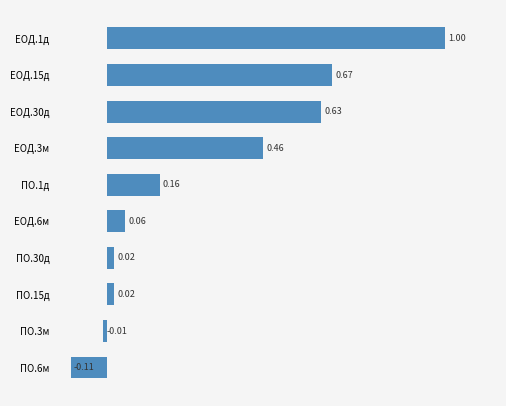

What is the average value?

0.3